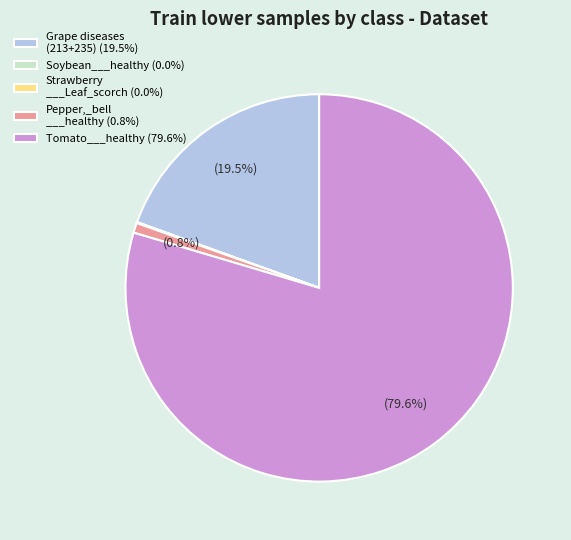

Is the sum of Grape diseases (213+235) (19.5%) and Pepper,_bell ___healthy (0.8%) greater than half?

No